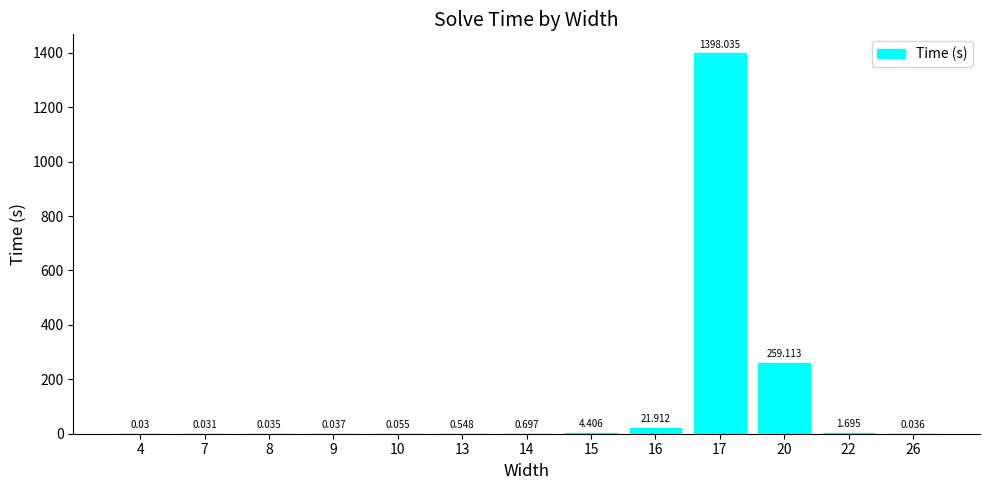

What is the value of the 9th bar from the left?

21.9